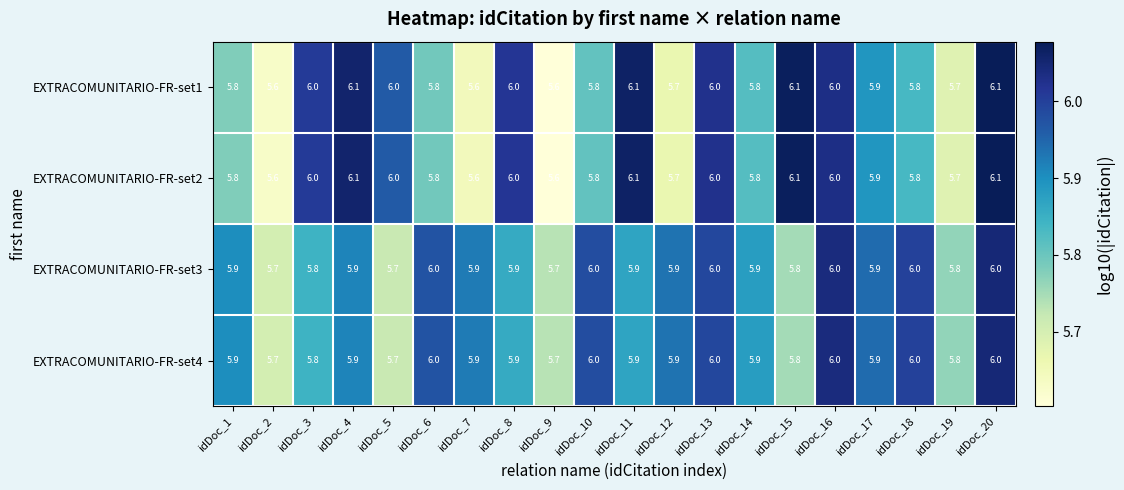

The value of EXTRACOMUNITARIO-FR-set3 at idDoc_19 is 3.4. True or false?

False